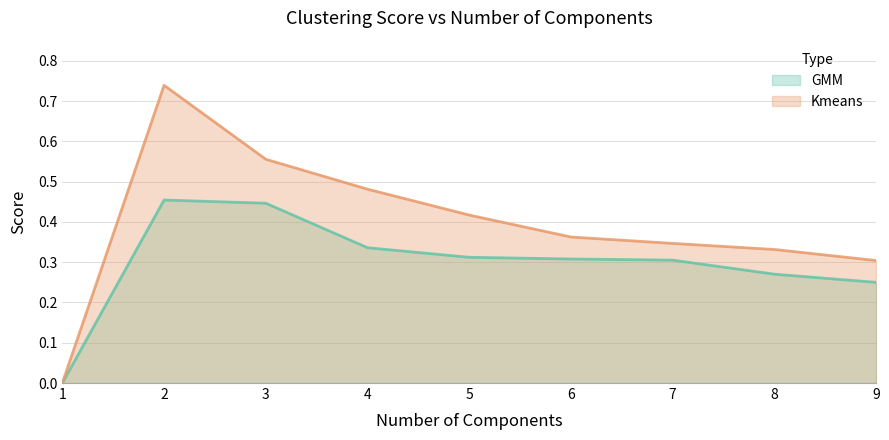

At which category does GMM reach its first local peak?

2